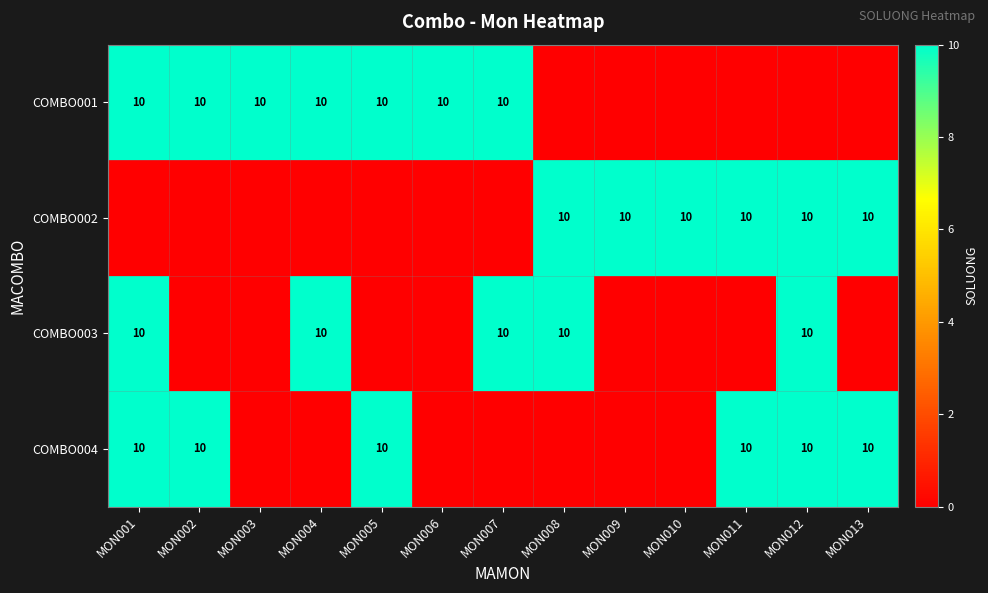

Is it true that COMBO004 equals 14 at MON002?

False